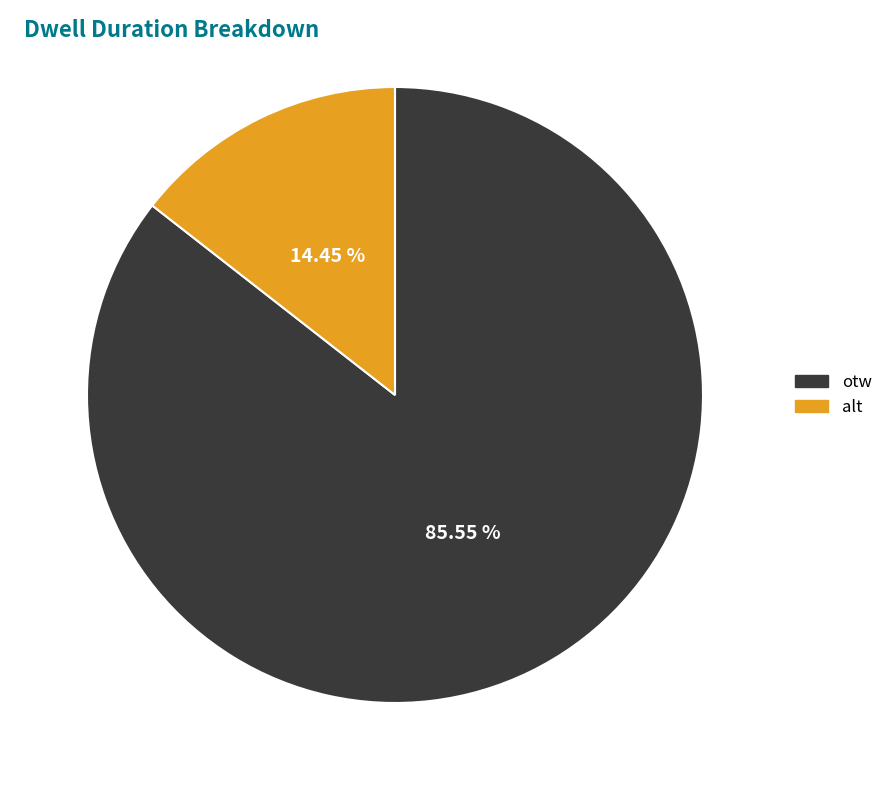

How many slices are in this pie chart?

2